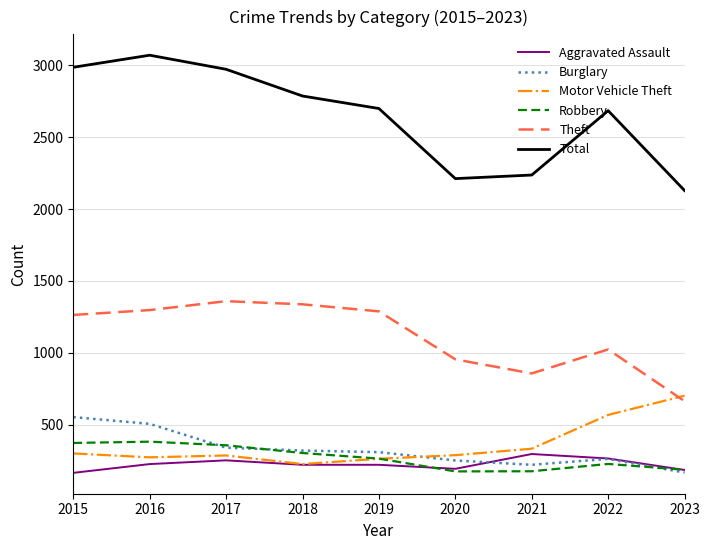

Which category has the highest value in the Burglary series?

2015